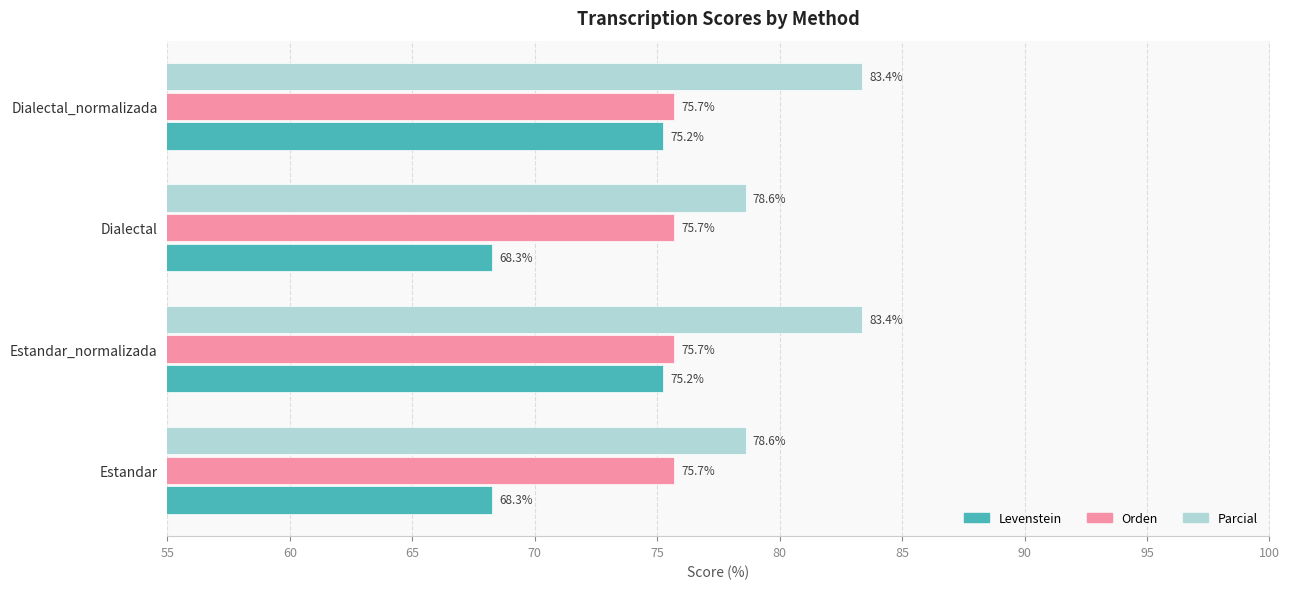

Rank the series at Dialectal from lowest to highest value.

Levenstein, Orden, Parcial